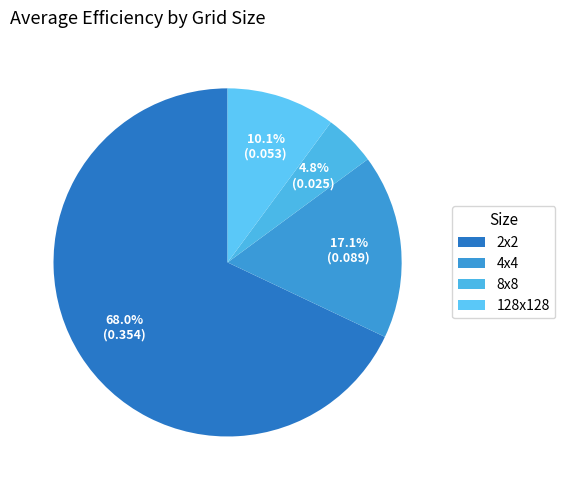

How many slices are in this pie chart?

4